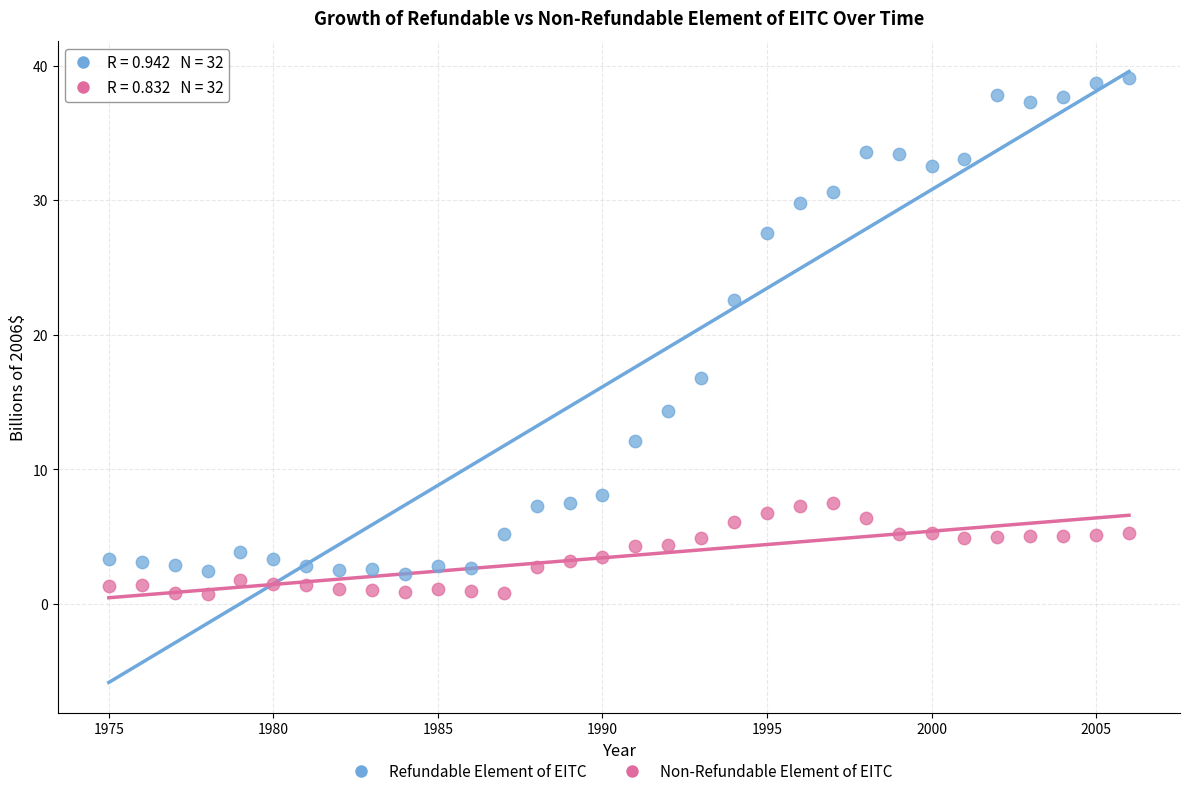

Across all data points, what is the range of Y values (max minus min)?

38.3